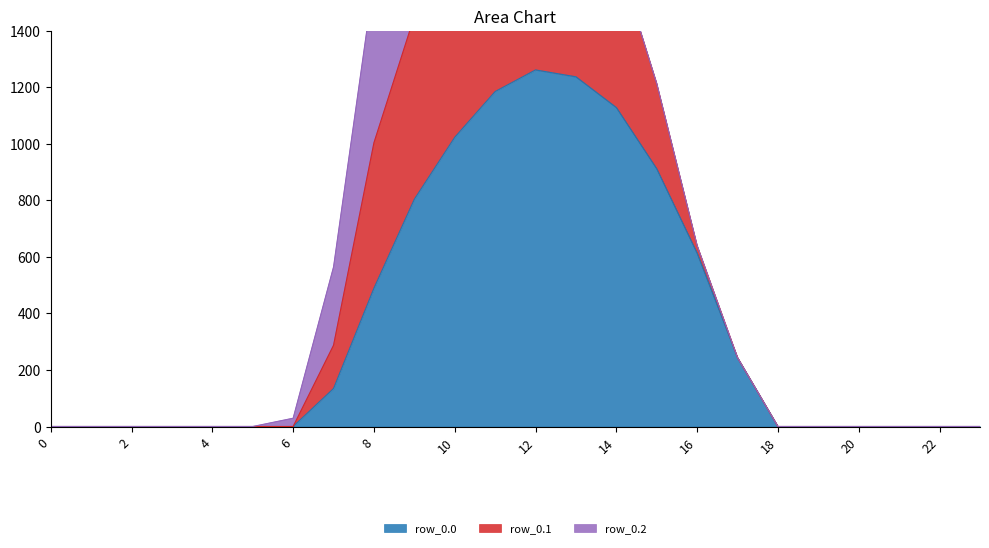

How many data points does each series have?

24